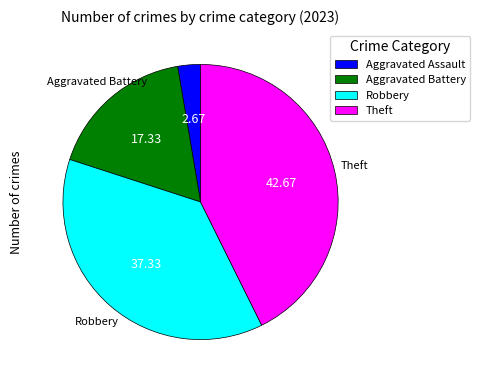

Is Theft the majority of the pie?

No